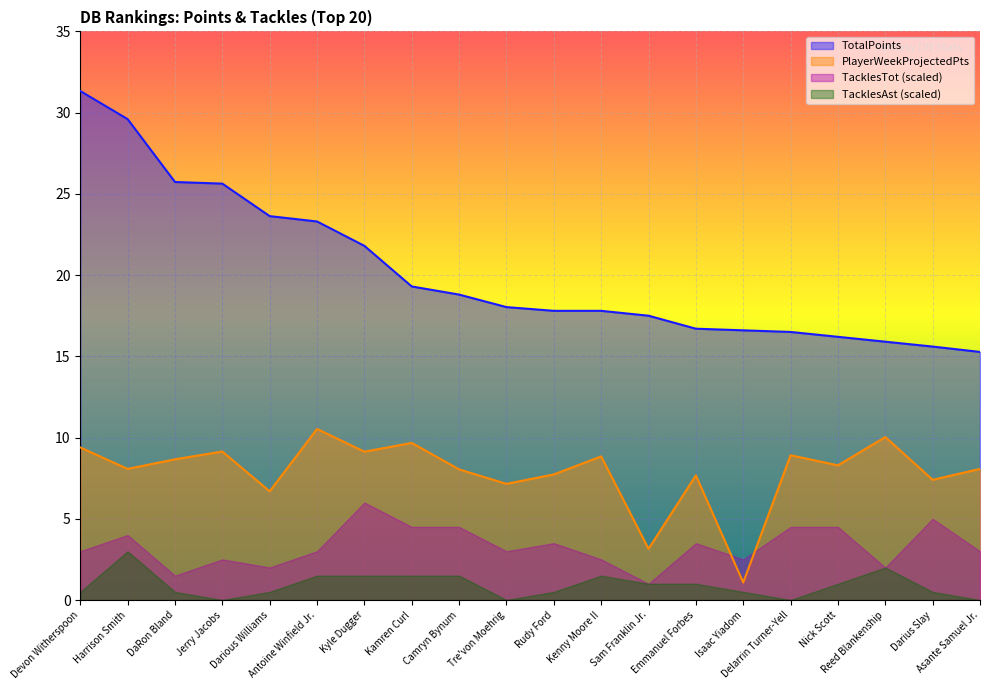

What is the highest value of the TotalPoints series?

31.3